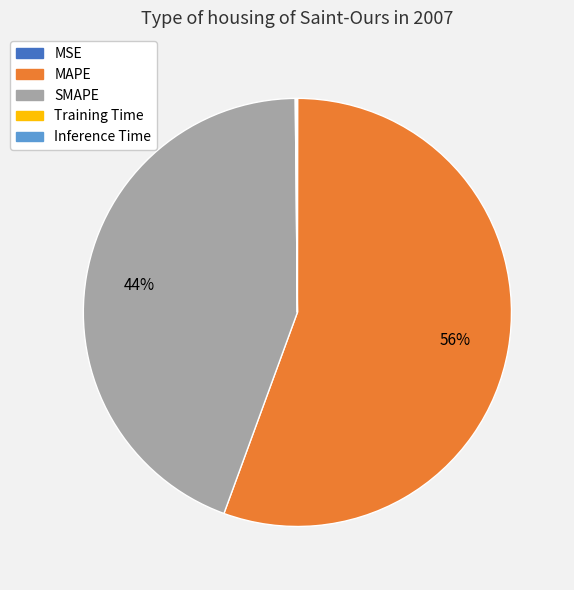

True or false: MAPE accounts for 56% of the total.

True